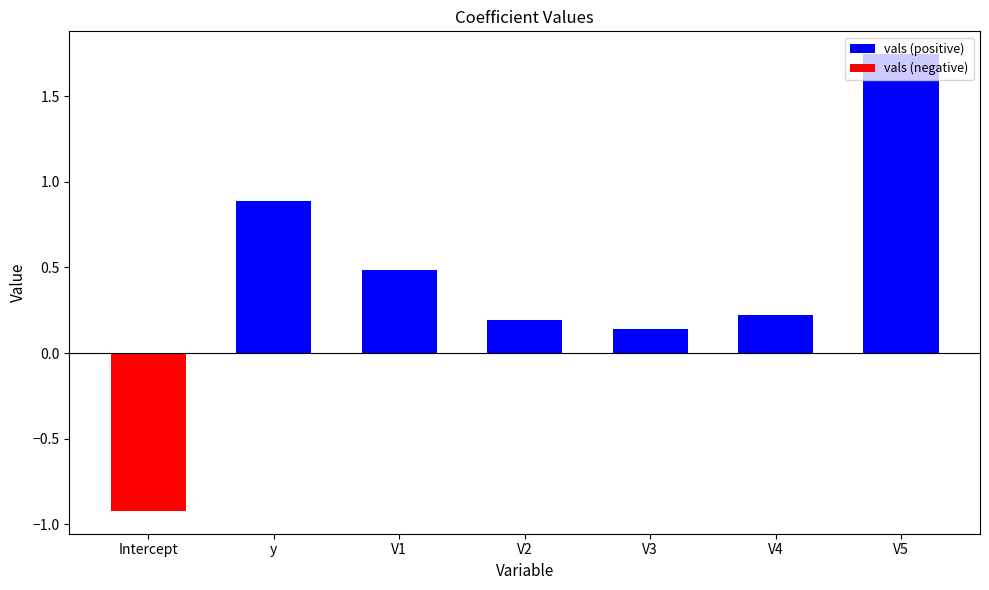

At which category is the sum across all series the highest?

V5